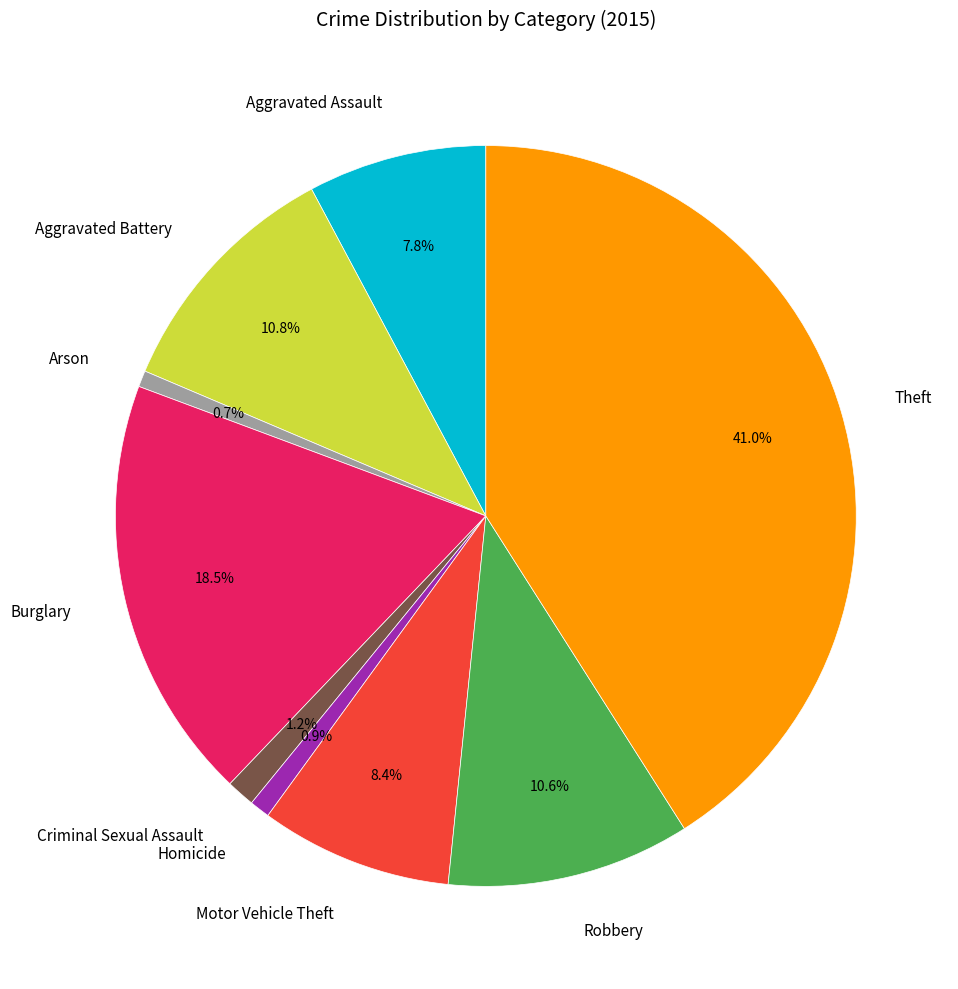

How many slices are in this pie chart?

9